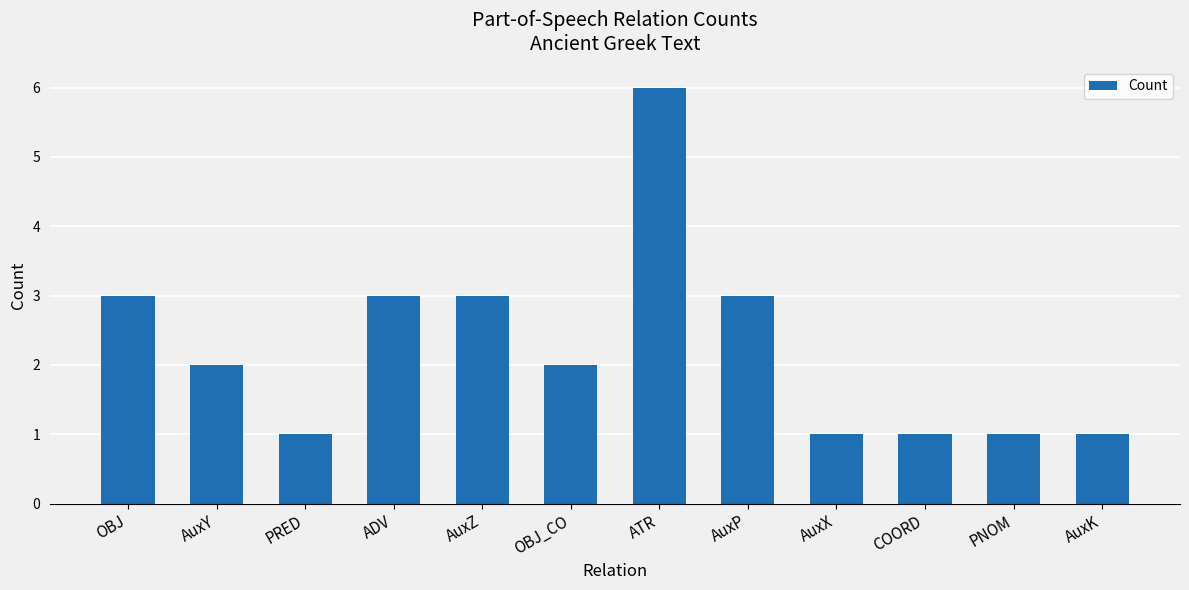

Which has a higher value, COORD or OBJ?

OBJ